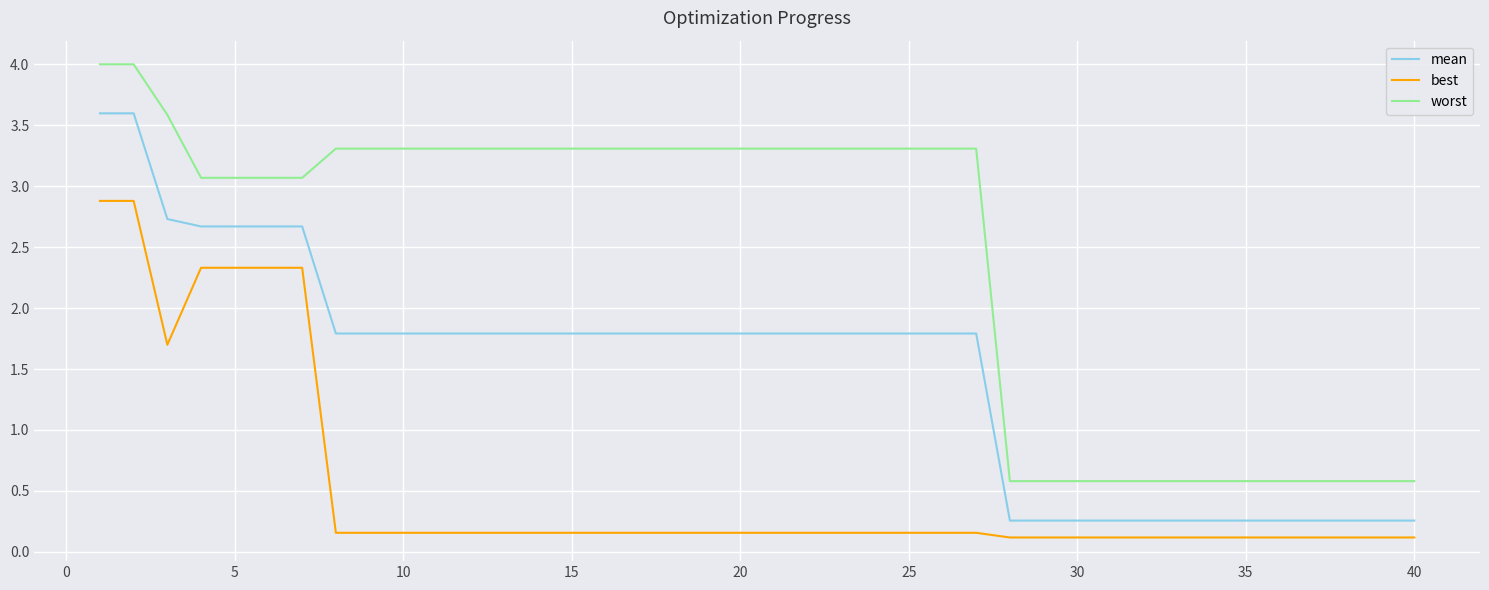

True or false: worst and mean intersect in this chart.

False